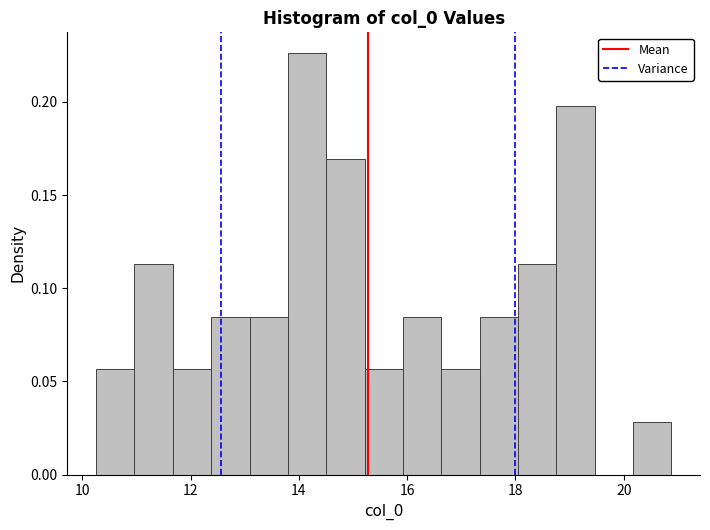

Around what value on the x-axis is the tallest bar? Give the approximate position of its centre, as read against the axis.

14.2